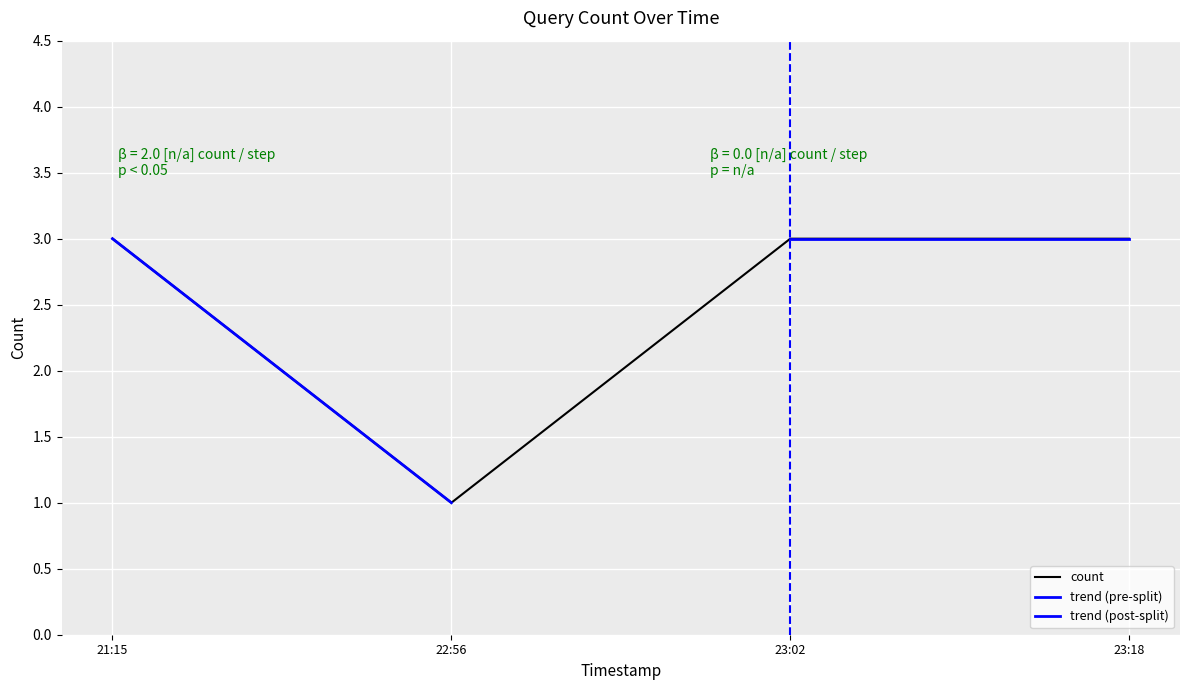

What is the highest value of the count series?

3